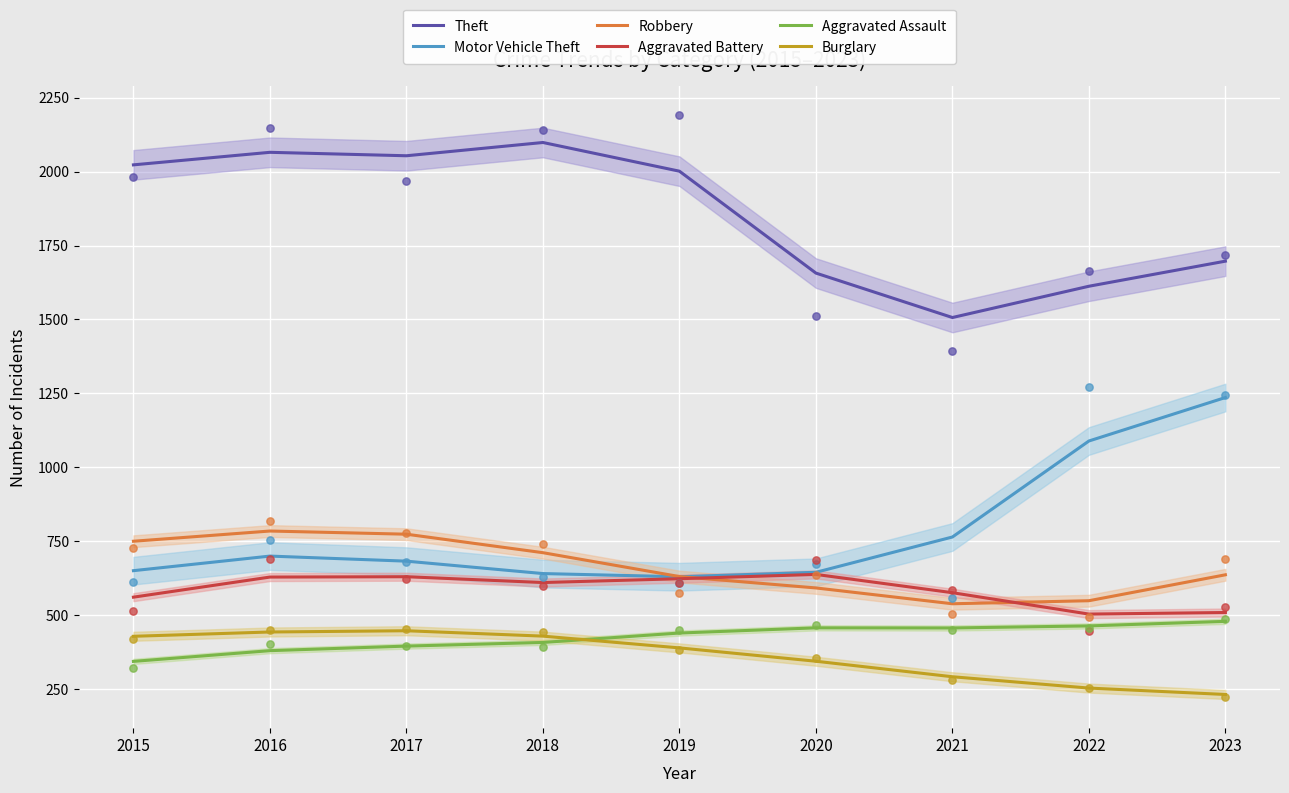

Which series contains the highest Y value?

Theft